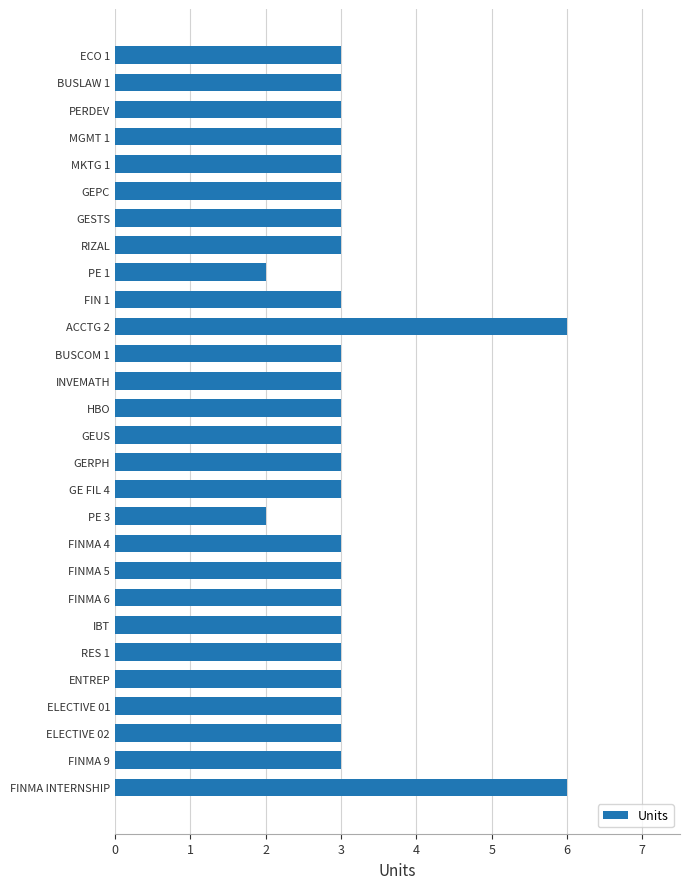

Reading bottom to top, transcribe all the data shown in this chart.

FINMA INTERNSHIP=6	FINMA 9=3	ELECTIVE 02=3	ELECTIVE 01=3	ENTREP=3	RES 1=3	IBT=3	FINMA 6=3	FINMA 5=3	FINMA 4=3	PE 3=2	GE FIL 4=3	GERPH=3	GEUS=3	HBO=3	INVEMATH=3	BUSCOM 1=3	ACCTG 2=6	FIN 1=3	PE 1=2	RIZAL=3	GESTS=3	GEPC=3	MKTG 1=3	MGMT 1=3	PERDEV=3	BUSLAW 1=3	ECO 1=3